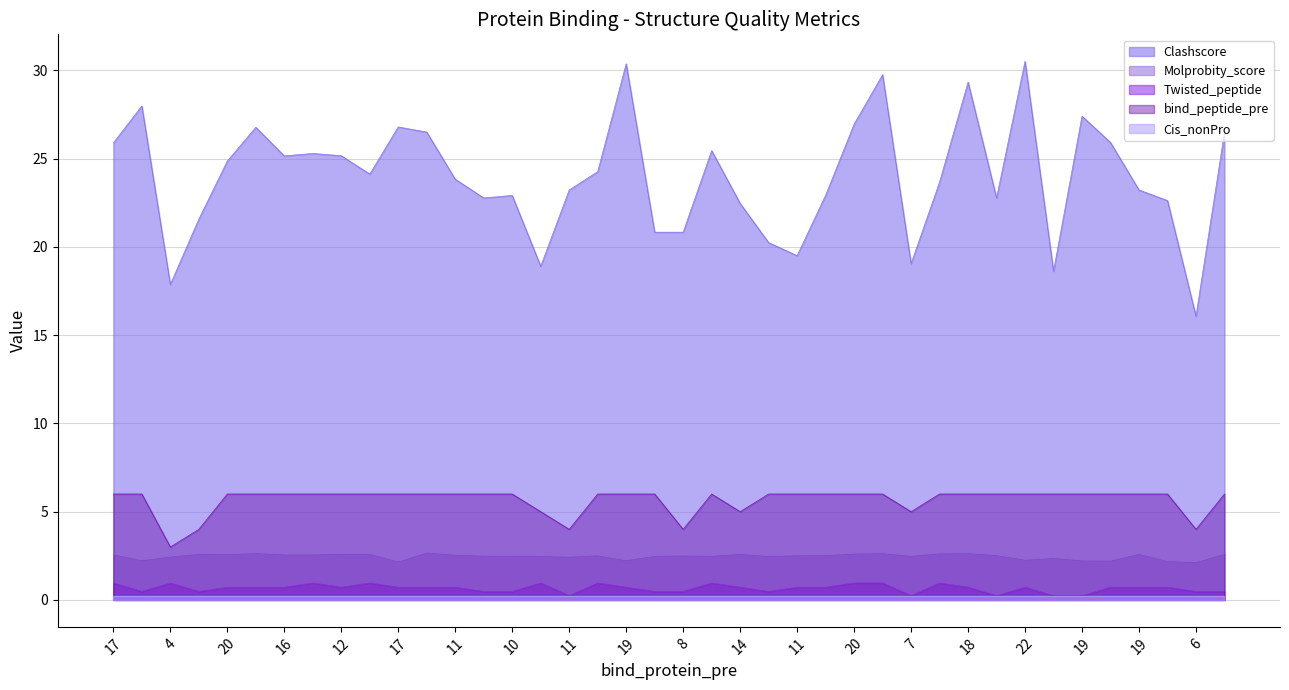

Does the chart display data point markers on the line(s)?

No